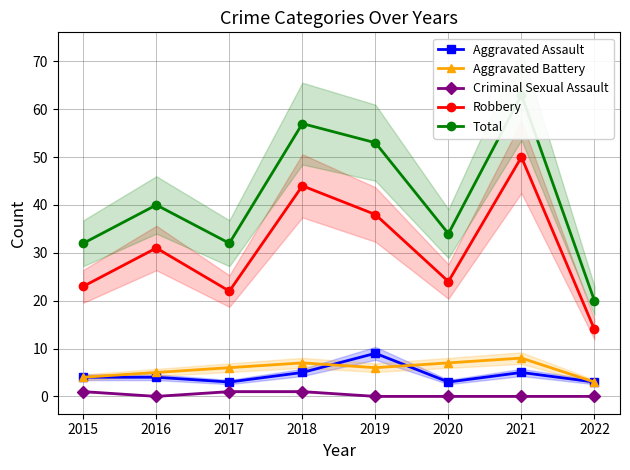

What is the sum of all Robbery values?

246